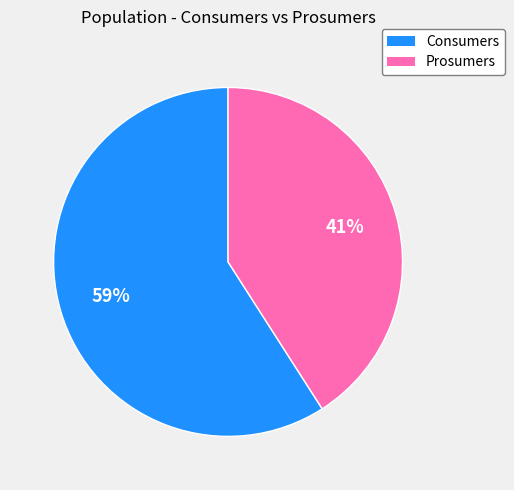

Does any single category account for the majority?

Yes